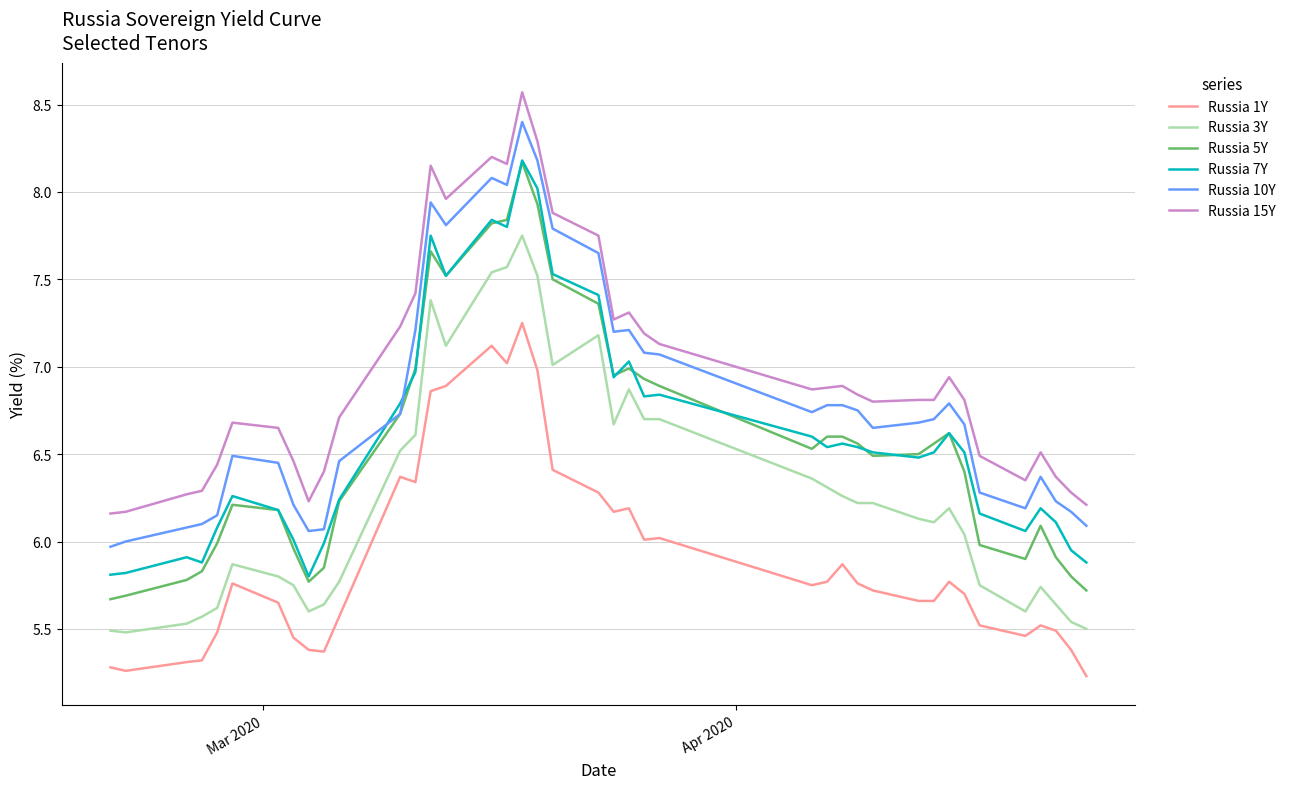

True or false: Russia 1Y and Russia 10Y intersect in this chart.

False